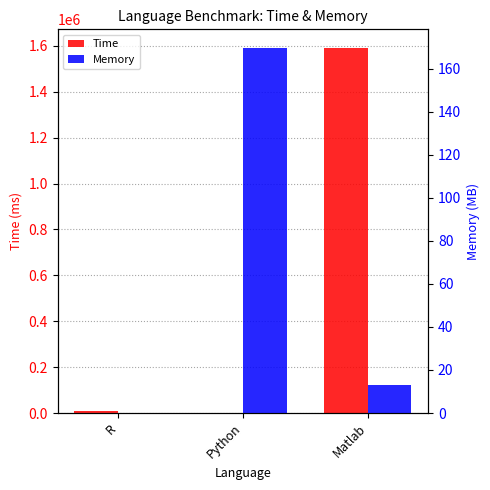

What is the label of the 2nd bar from the left?

Python